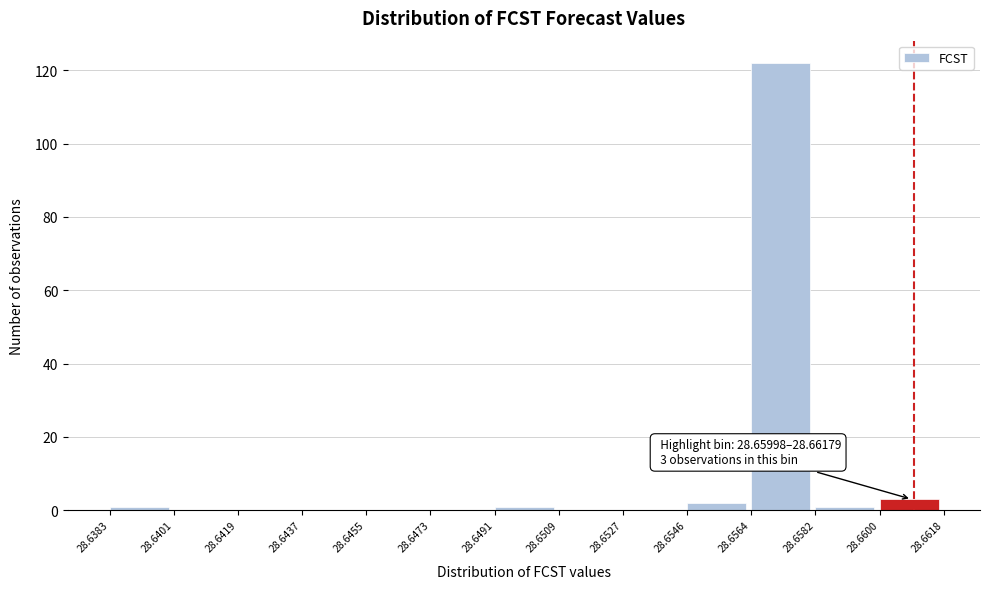

Over which range of the x-axis is the bar tallest?

28.6564 to 28.6582